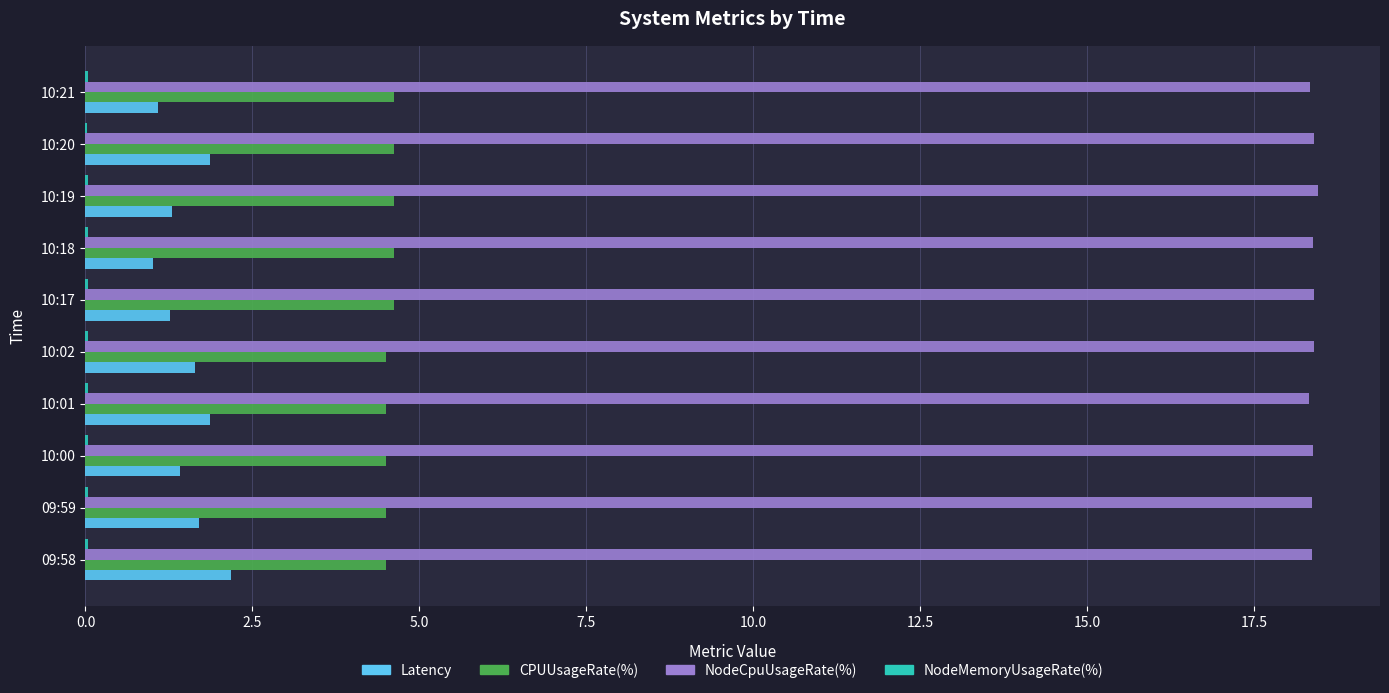

The value of CPUUsageRate(%) at 10:17 is 2.4. True or false?

False